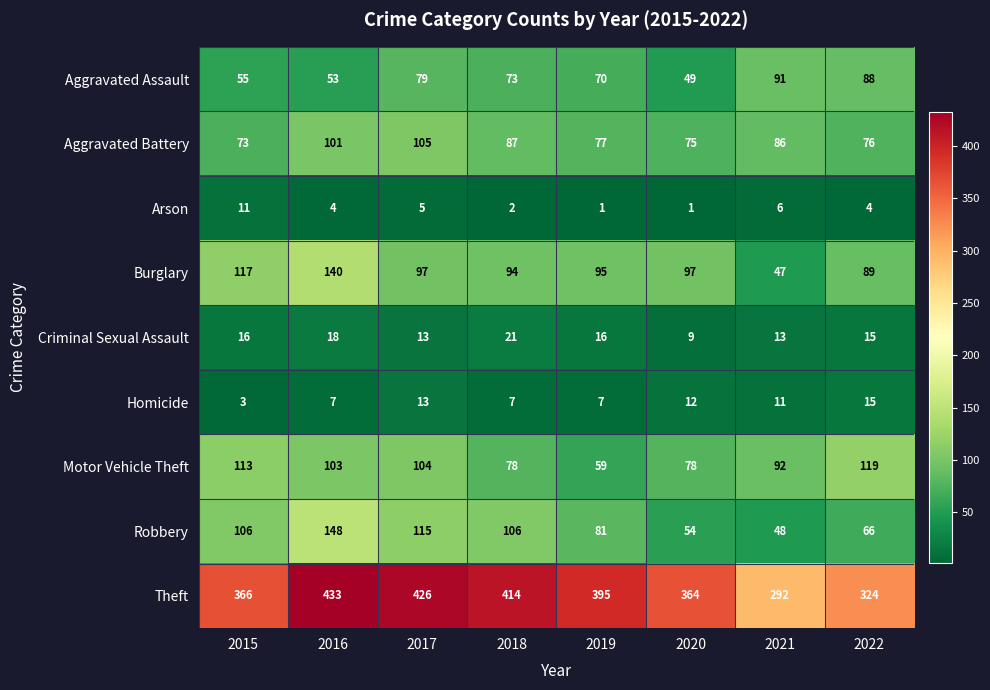

What is the difference between the maximum and minimum values in the Homicide series?

12